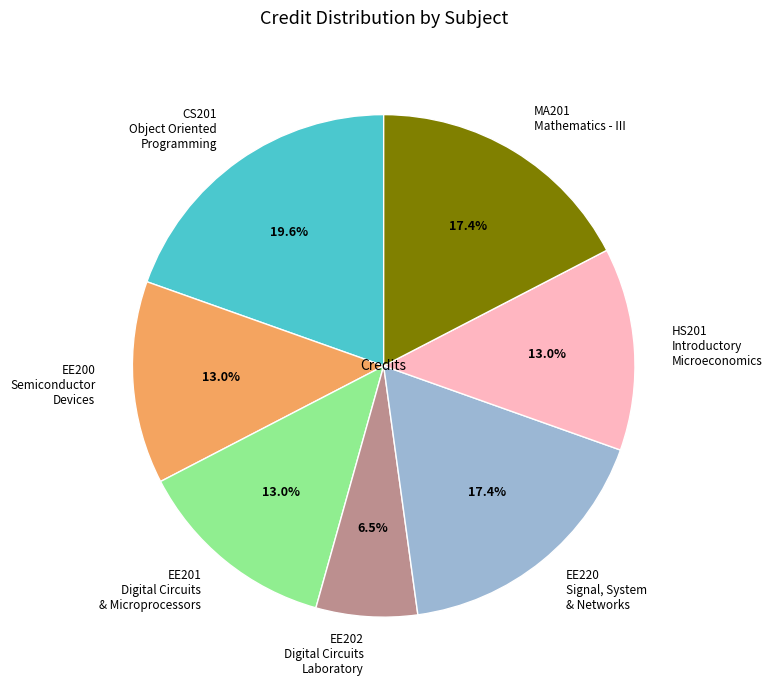

What is the total percentage of MA201 Mathematics - III and HS201 Introductory Microeconomics?

30.4%